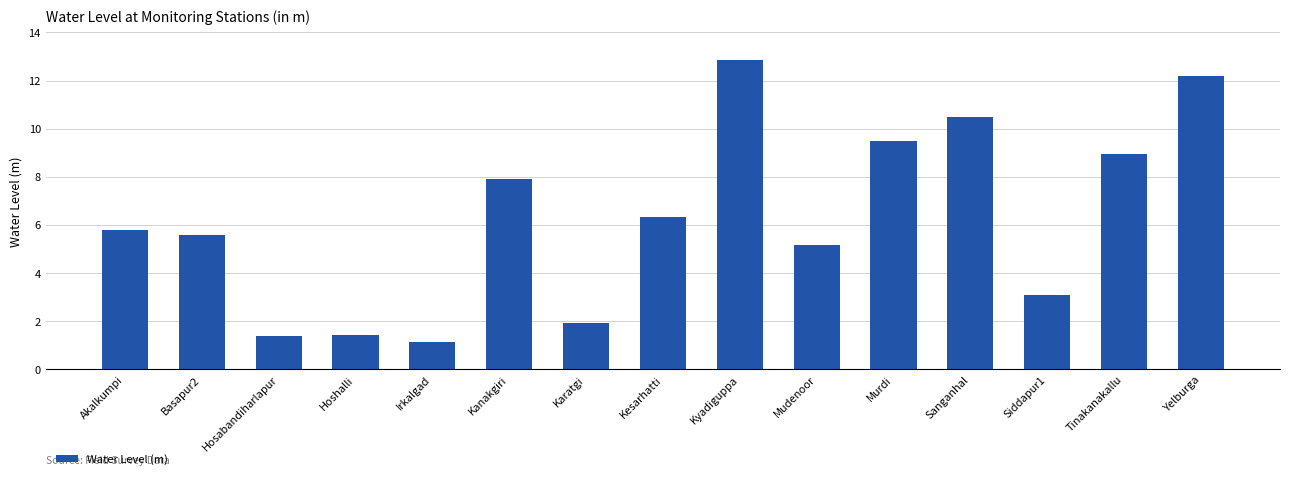

Does the chart contain stacked bars?

No